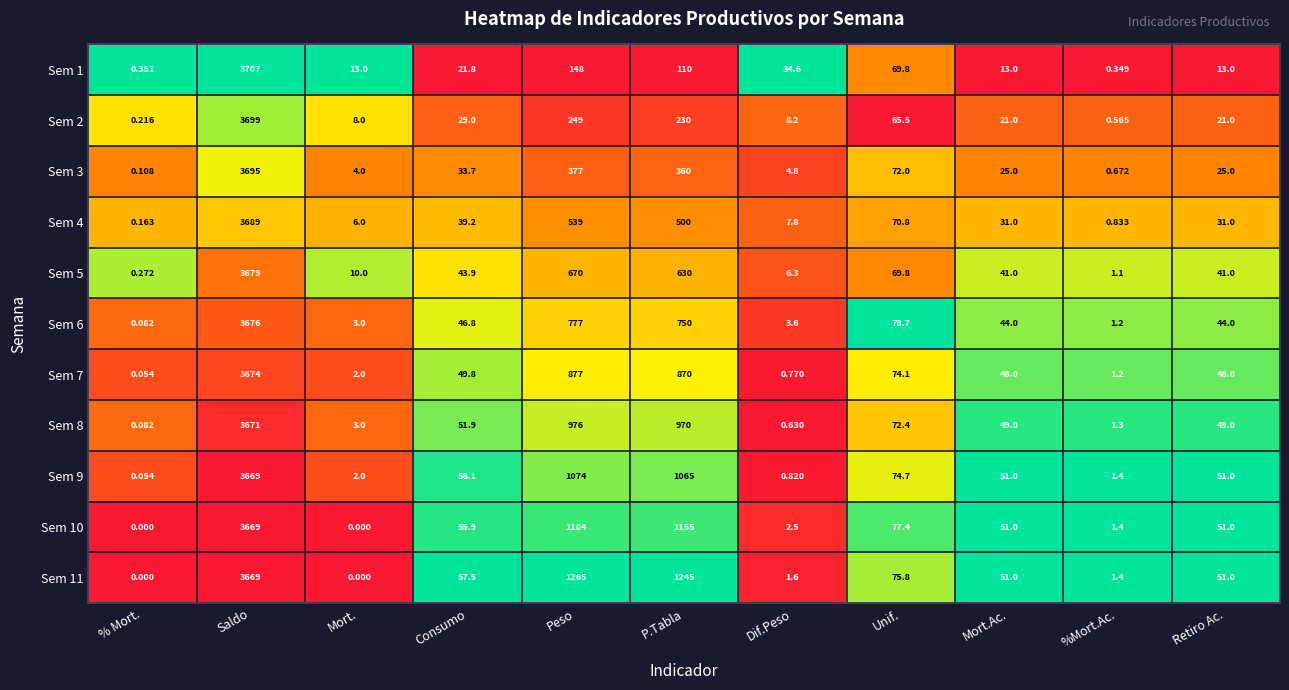

How many data points in Sem 8 are less than 49?

4